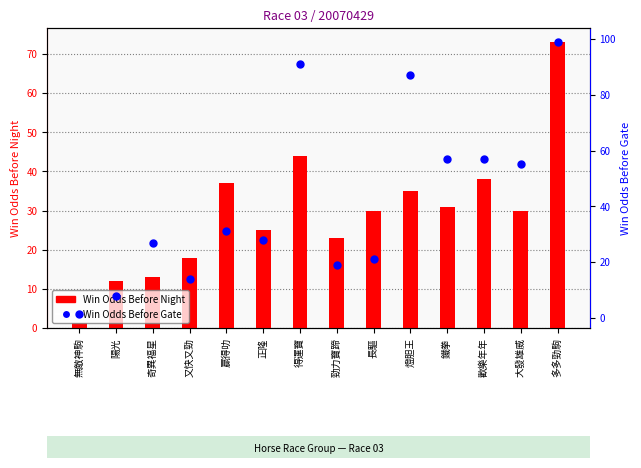

Rank the categories by WinOddBeforeNight value from lowest to highest.

無敵神駒, 陽光, 奇異福星, 又快又勁, 勁力寶蹄, 正隆, 長驅, 大發雄威, 鐵拳, 燈胆王, 贏得叻, 歡樂年年, 得運寶, 多多勁駒